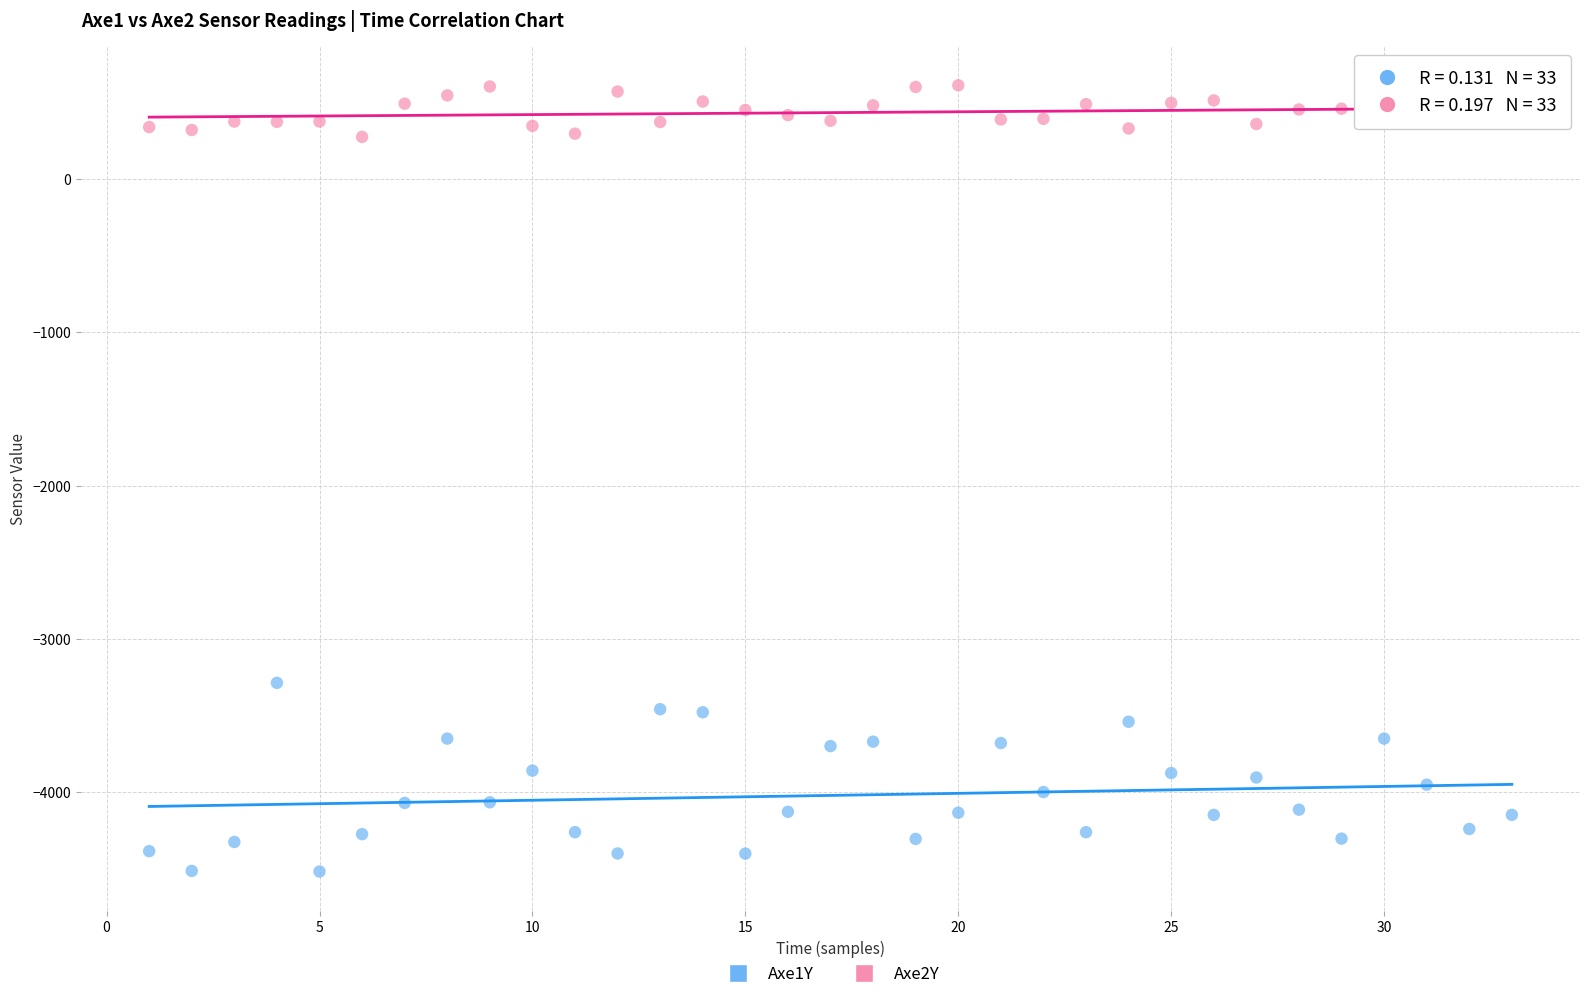

Which series has the widest spread of Y values?

Axe1Y